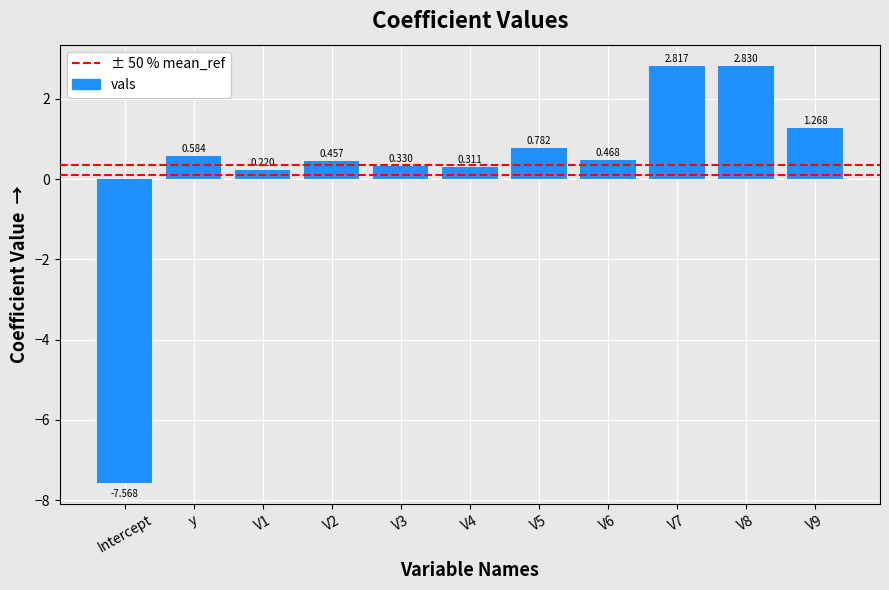

What is the label of the 10th bar from the right?

y